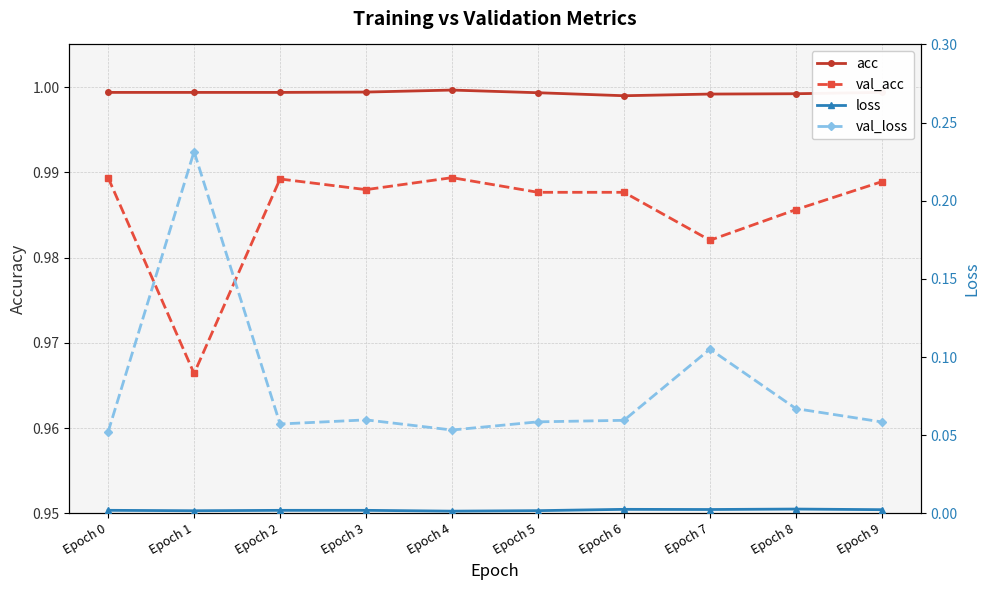

The value of val_loss at Epoch 0 is 0.0. True or false?

False